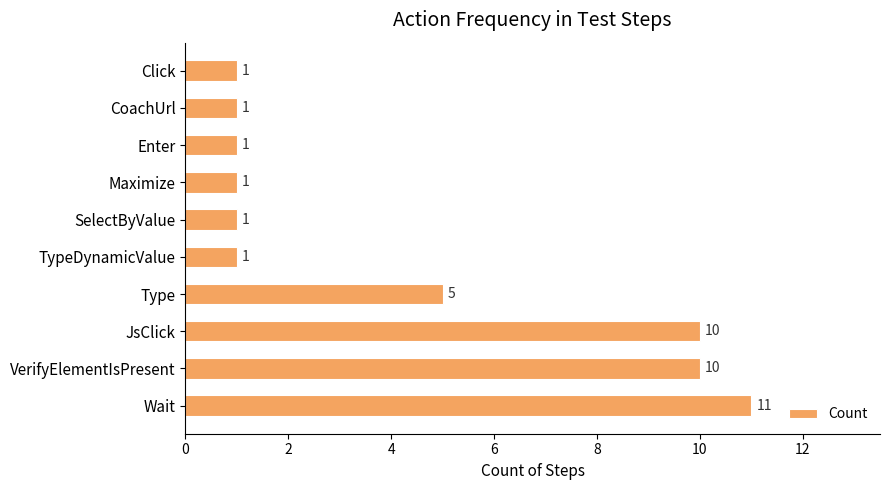

Is it true that the value at Type is 1?

False